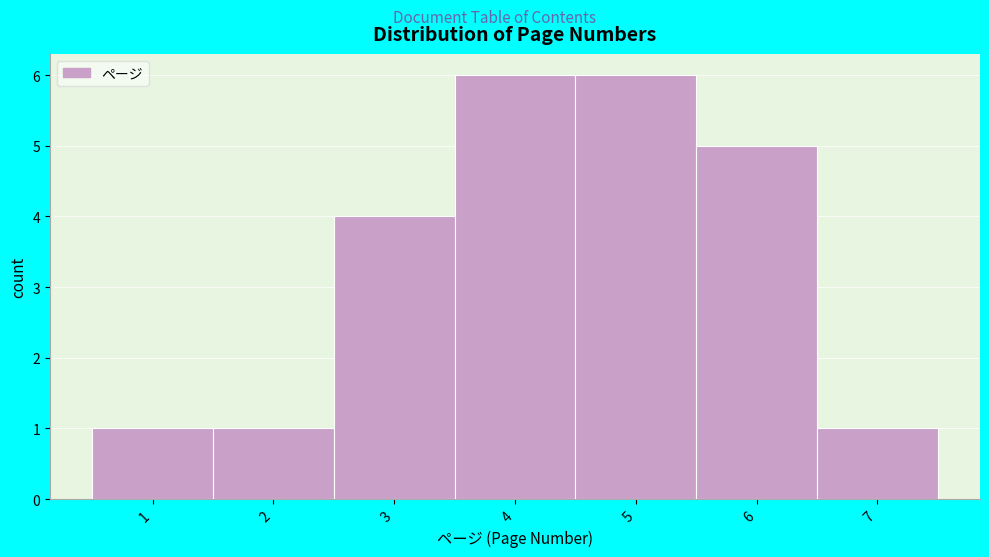

Reading left to right, list every bar in this chart as the range it spans on the x-axis followed by its height. The values are not printed on the chart, so give them approximately, as read against the axis.

0.5 to 1.5: 1
1.5 to 2.5: 1
2.5 to 3.5: 4
3.5 to 4.5: 6
4.5 to 5.5: 6
5.5 to 6.5: 5
6.5 to 7.5: 1